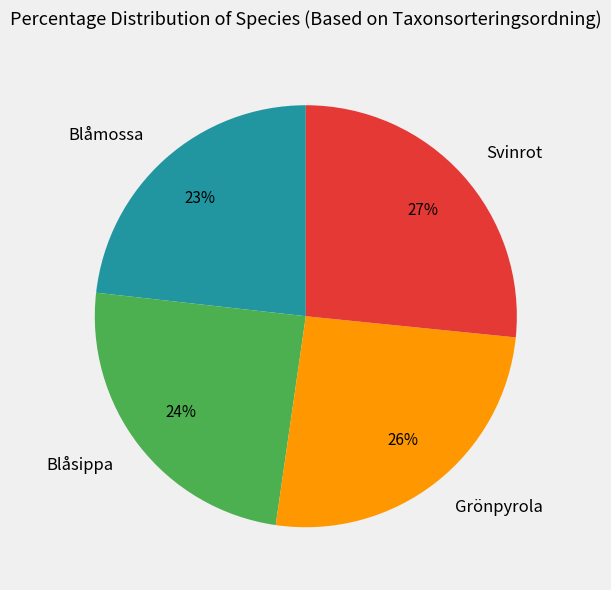

Combined, do Svinrot and Blåsippa account for over 50%?

Yes